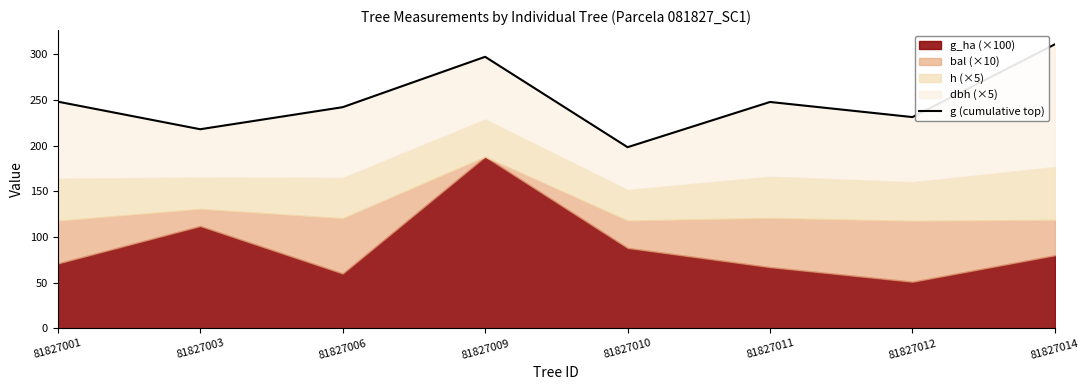

Reading left to right, list all the values displayed in this chart.

248.1	217.9	242.1	297.2	198.3	247.8	231.2	311.0